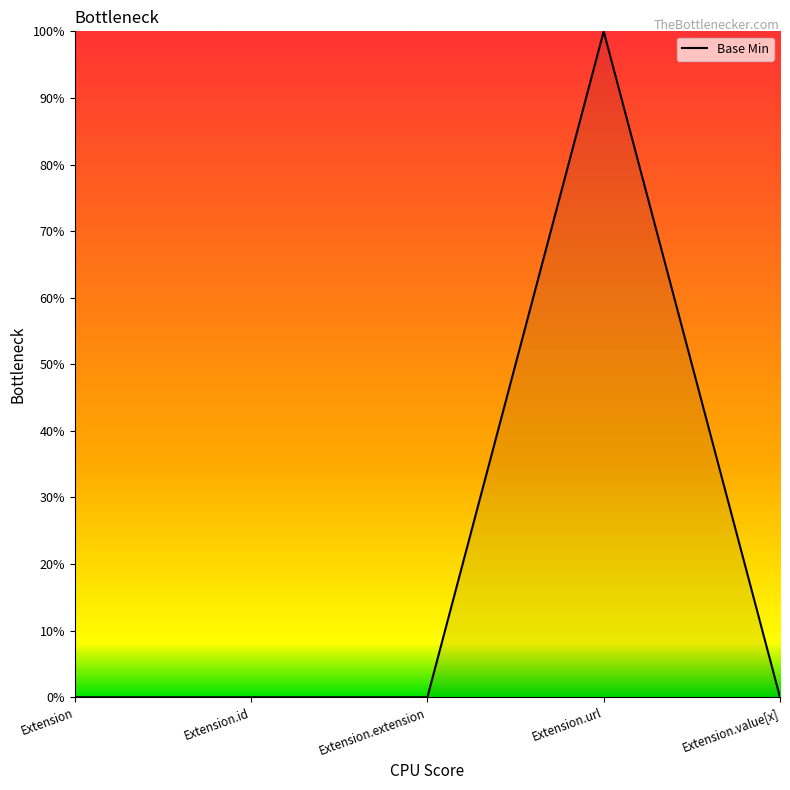

Does the chart have visible grid lines?

No